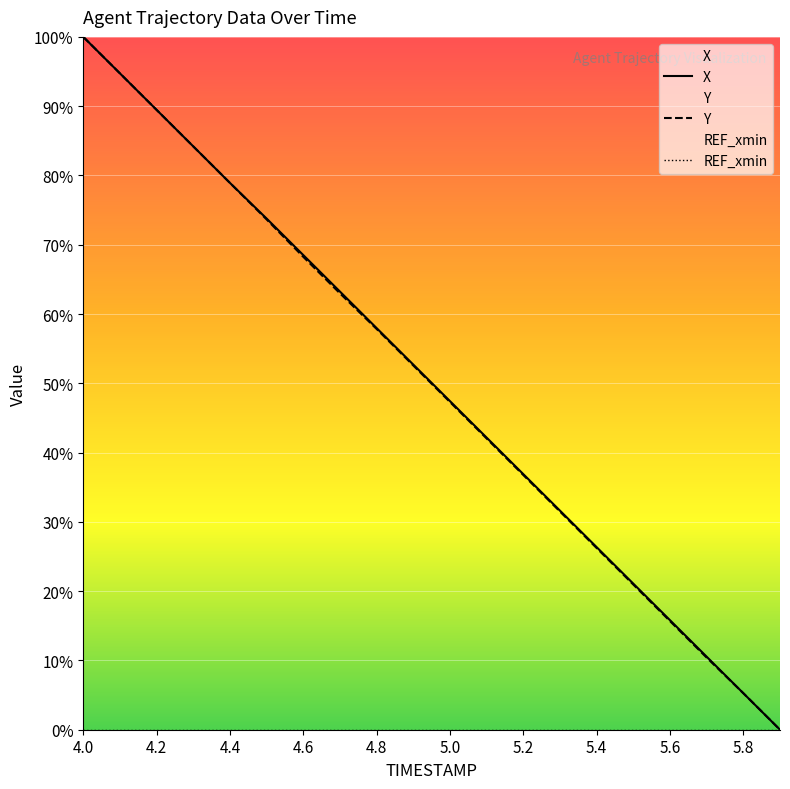

How many series are shown in this chart?

3